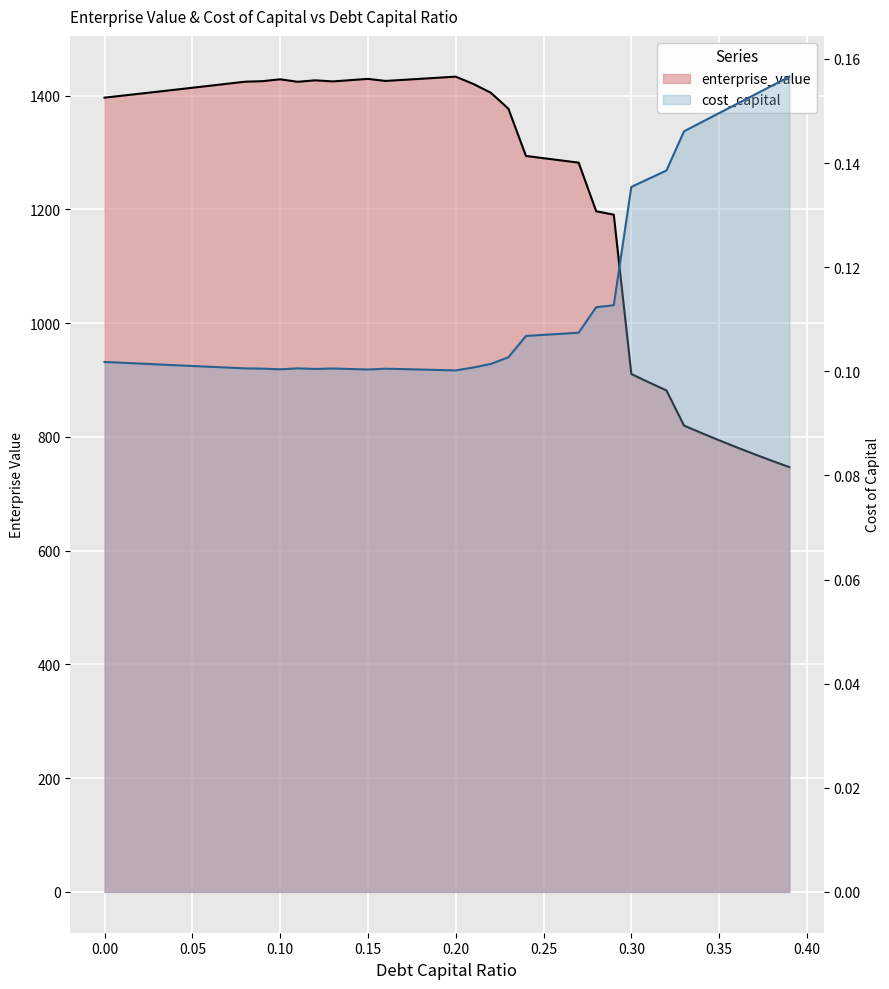

How many data points in enterprise_value are above 1405?

20